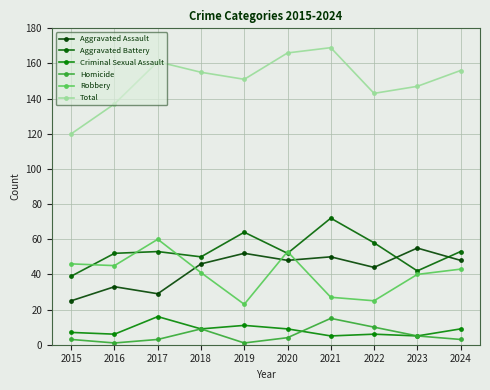

Which category has the highest value in the Criminal Sexual Assault series?

2017